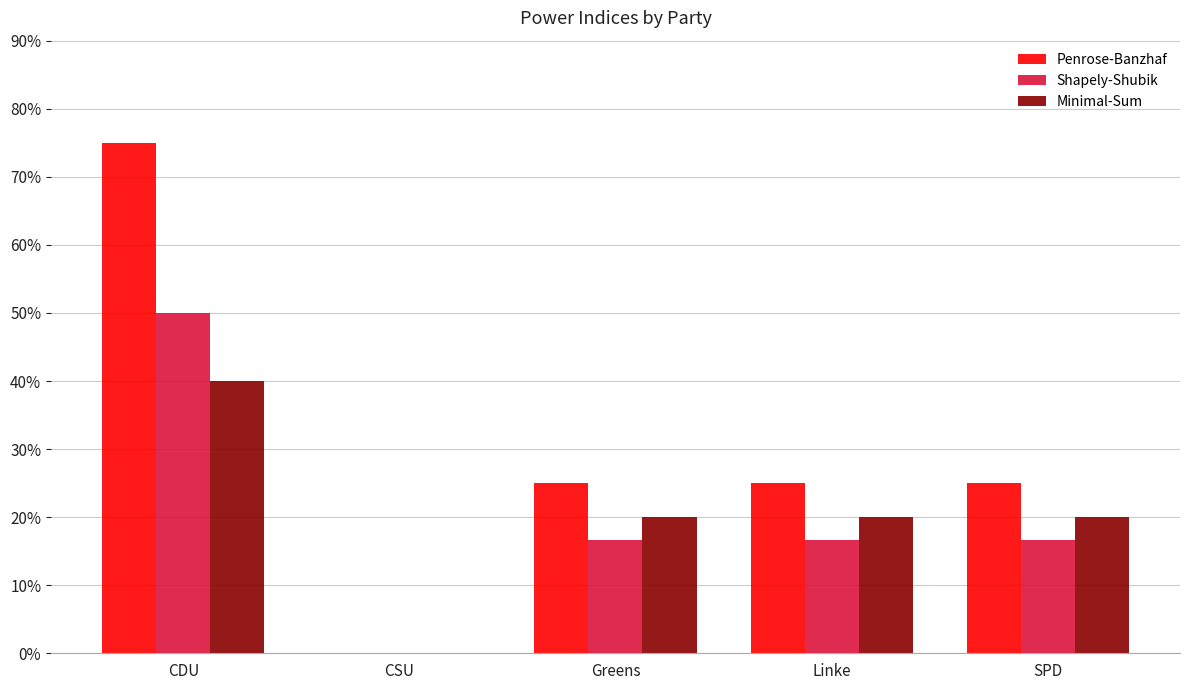

Does the chart contain stacked bars?

No